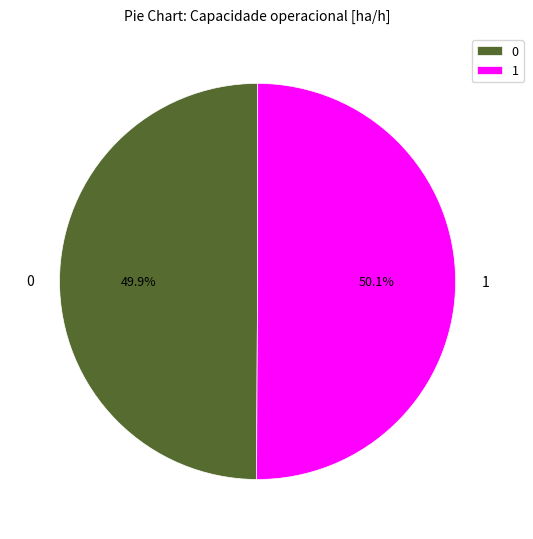

To the nearest percent, what percentage of the pie is 0?

50%